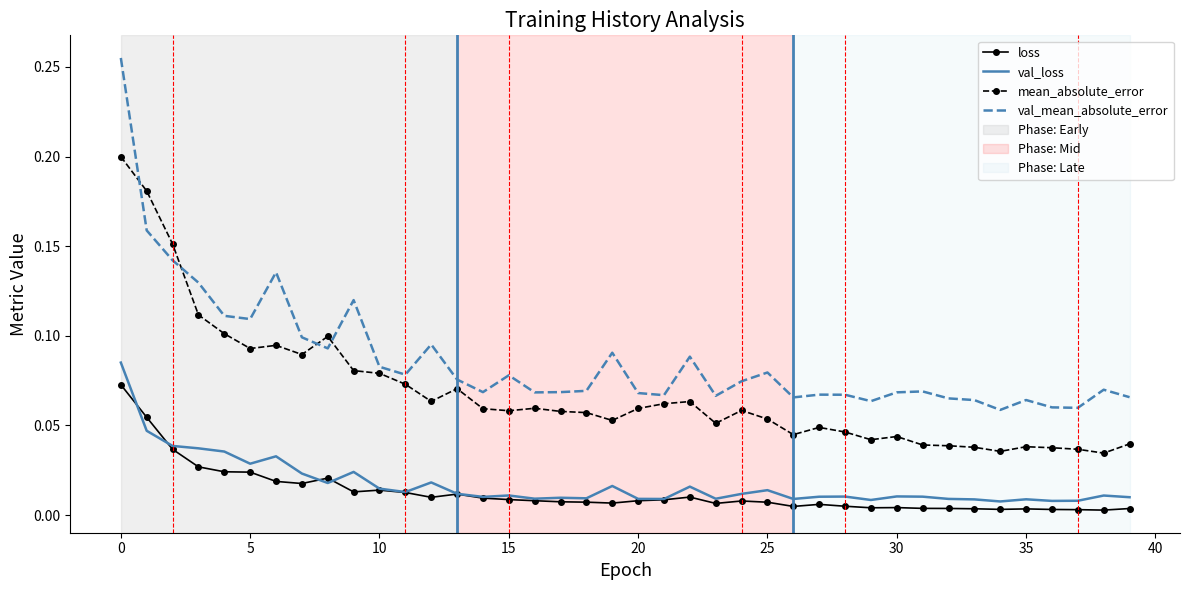

True or false: loss and val_mean_absolute_error cross at least once.

False